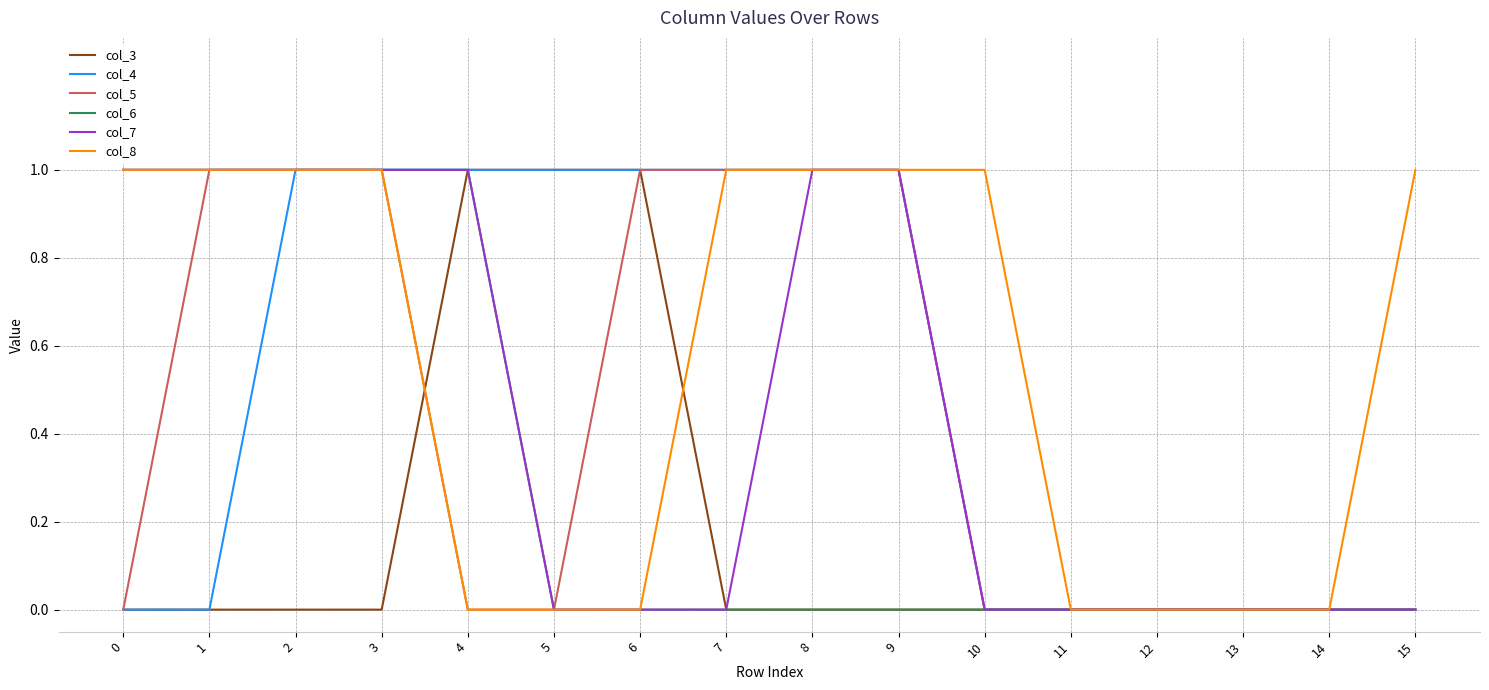

Which series has the largest total across all categories?

col_8